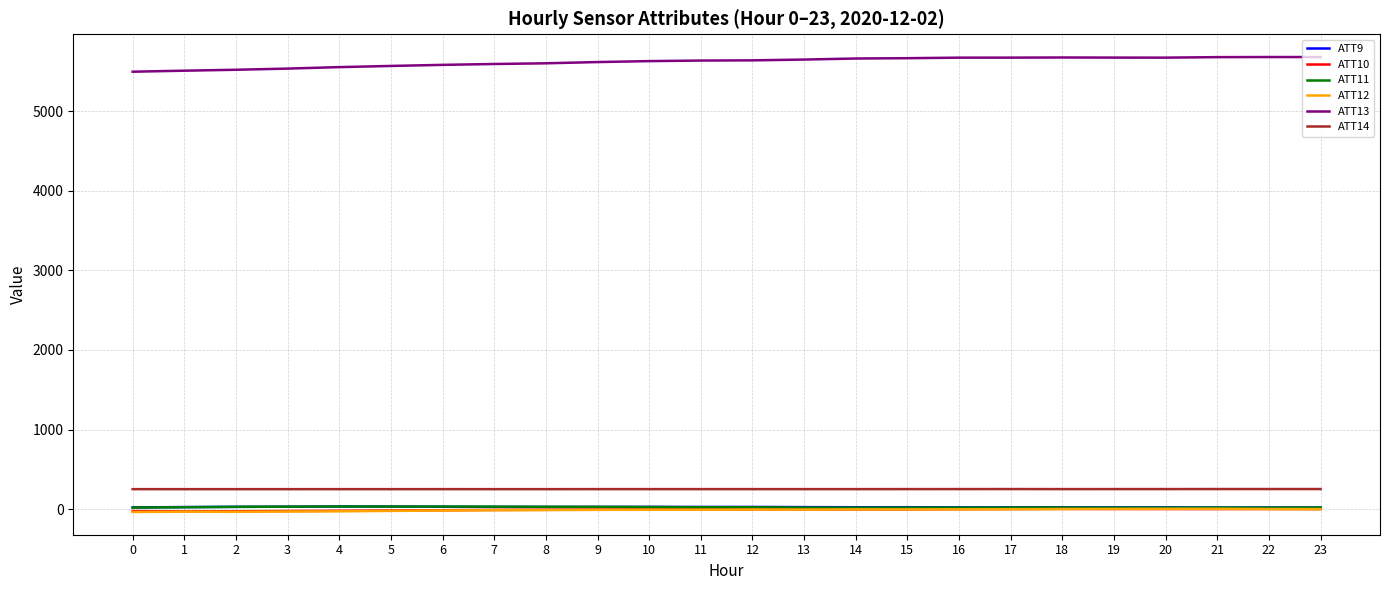

What is the highest value of the ATT10 series?

3.6